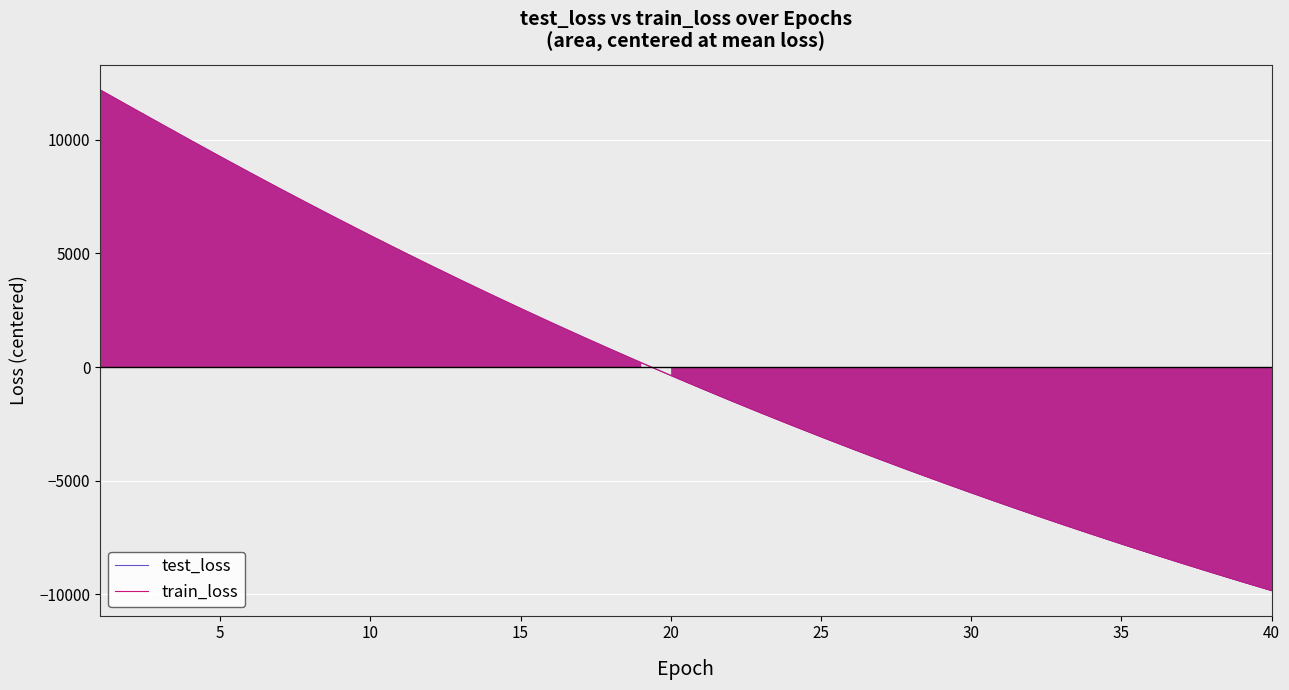

What is the greatest value displayed?

12196.2